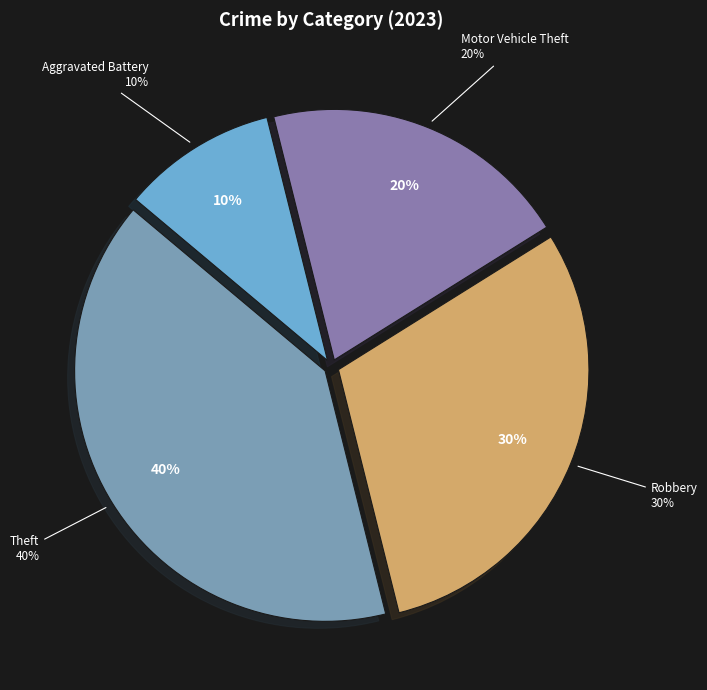

Which slice is the largest?

Theft